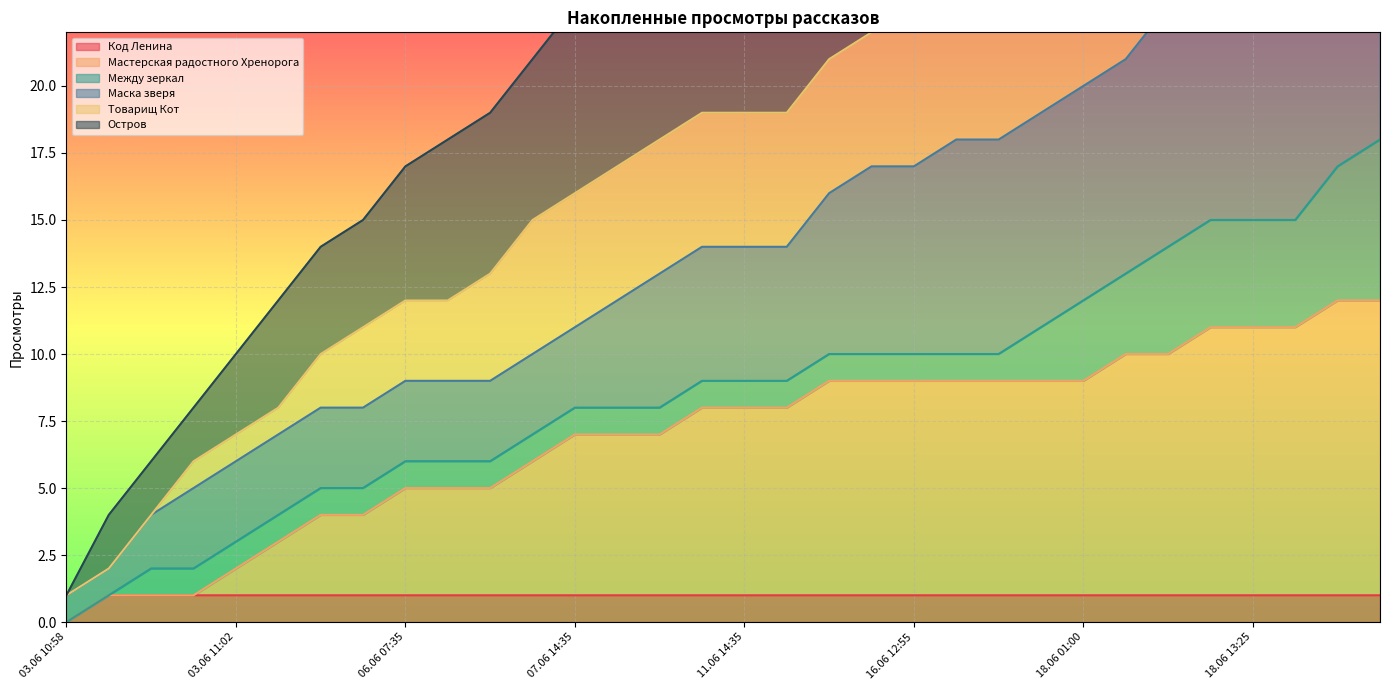

True or false: Код Ленина and Остров cross at least once.

False